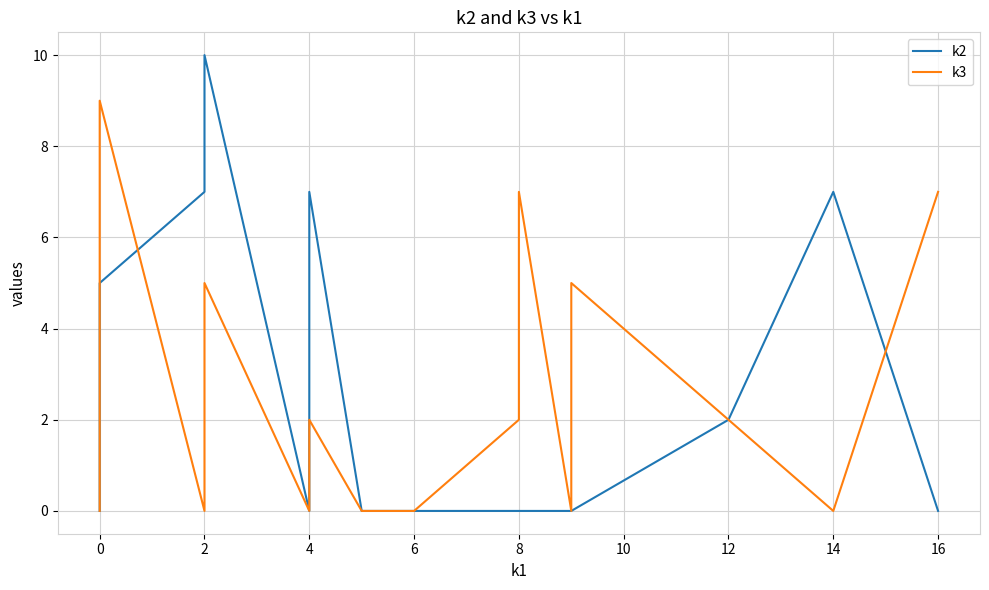

List the series in order of their overall mean, lowest first.

k3, k2